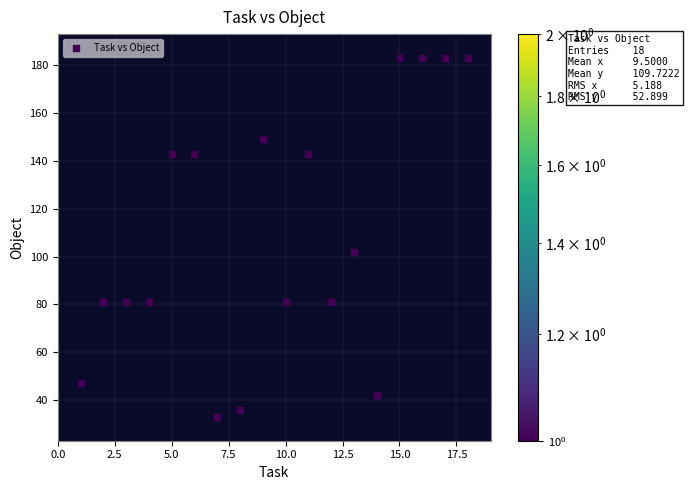

What Y value in the scatter plot is closest to 108?

102